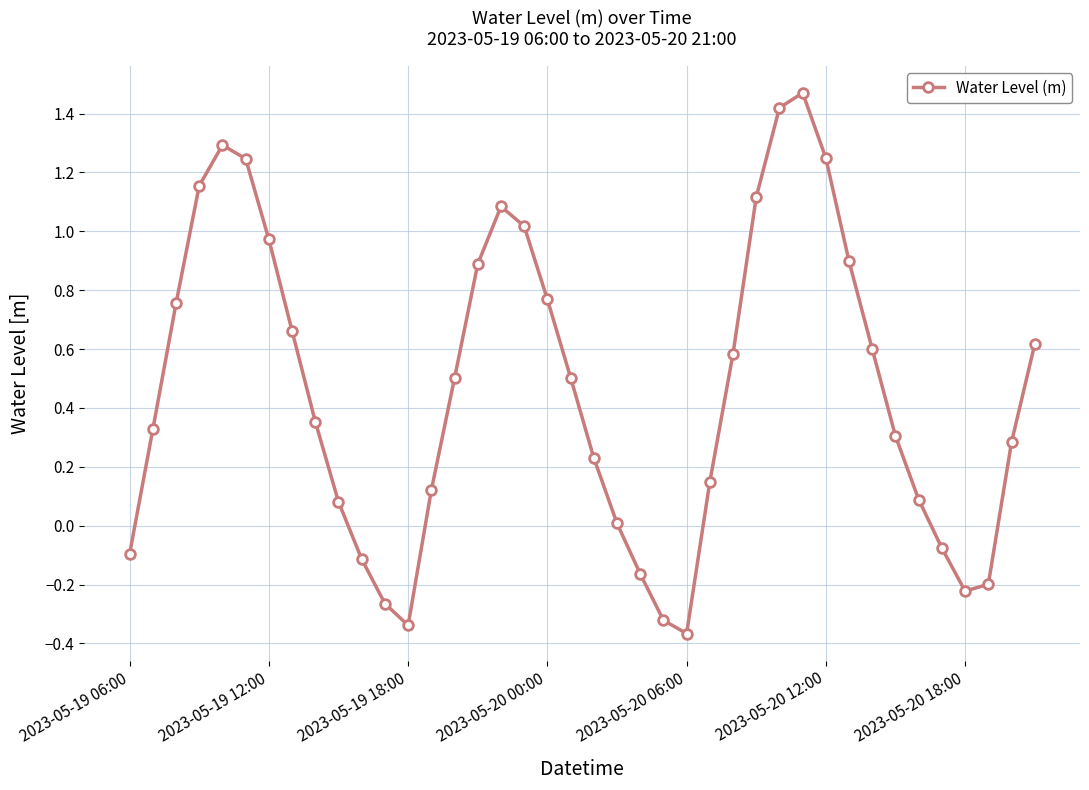

True or false: there are more than 1 points higher than both neighbors.

True